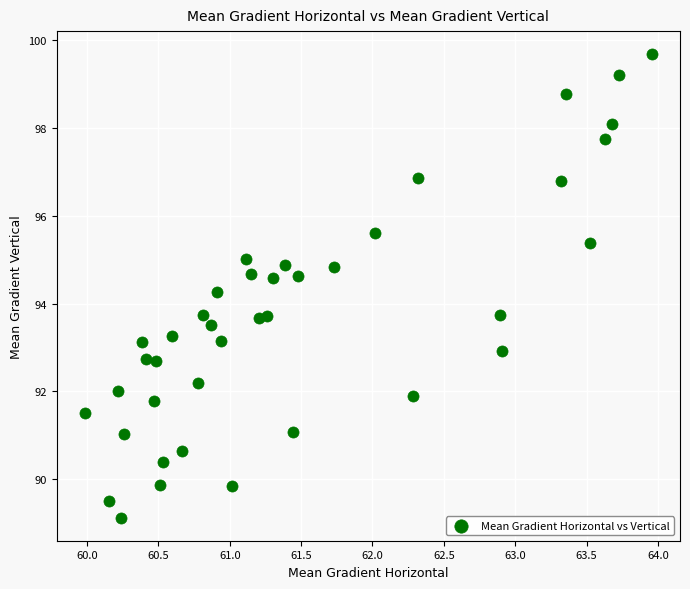

What is the range of Y values (max minus min)?

10.6